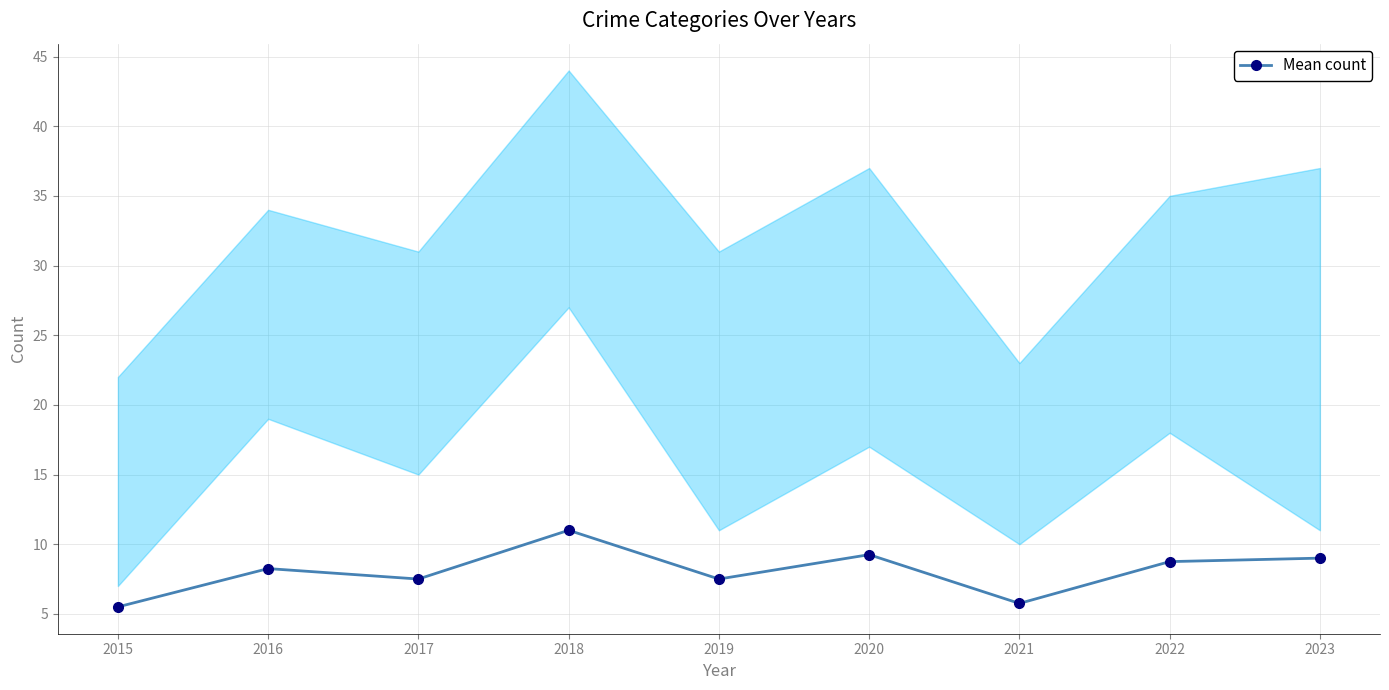

List the labels in order of value, largest first.

2018, 2020, 2023, 2022, 2016, 2017, 2019, 2021, 2015